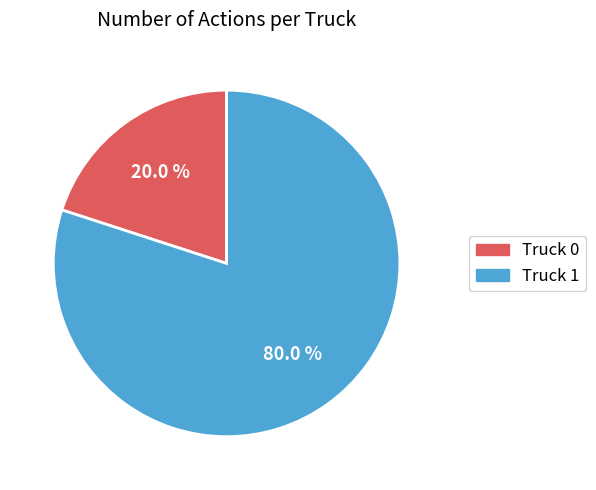

How many segments does this pie chart have?

2